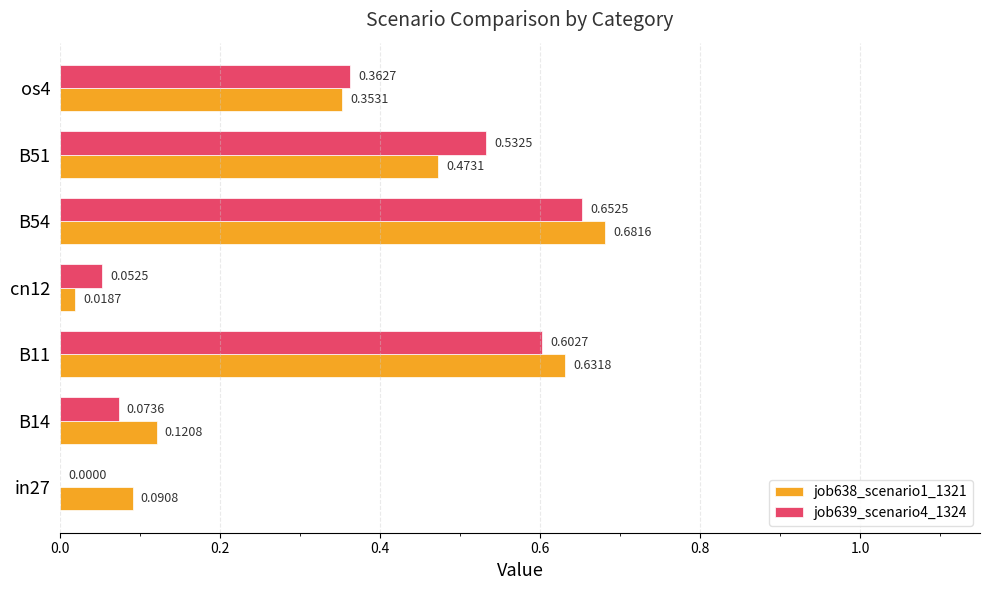

How many distinct data groups are displayed?

2